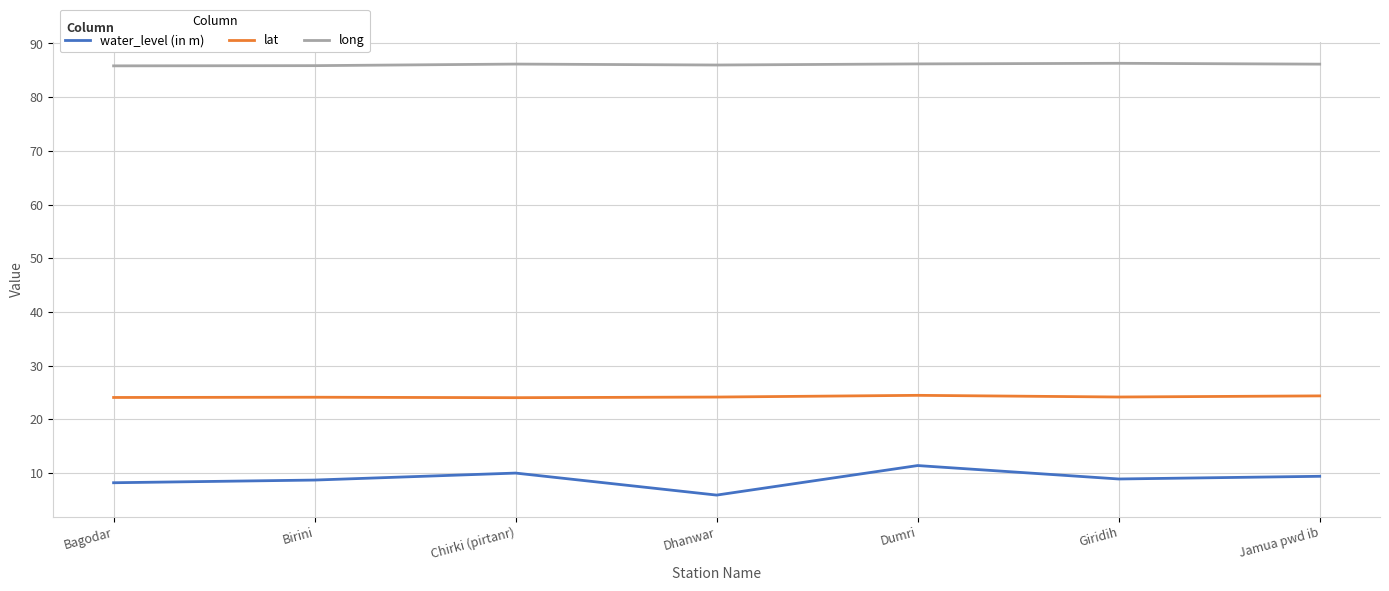

In lat, how many points are higher than both neighbors (excluding endpoints)?

2